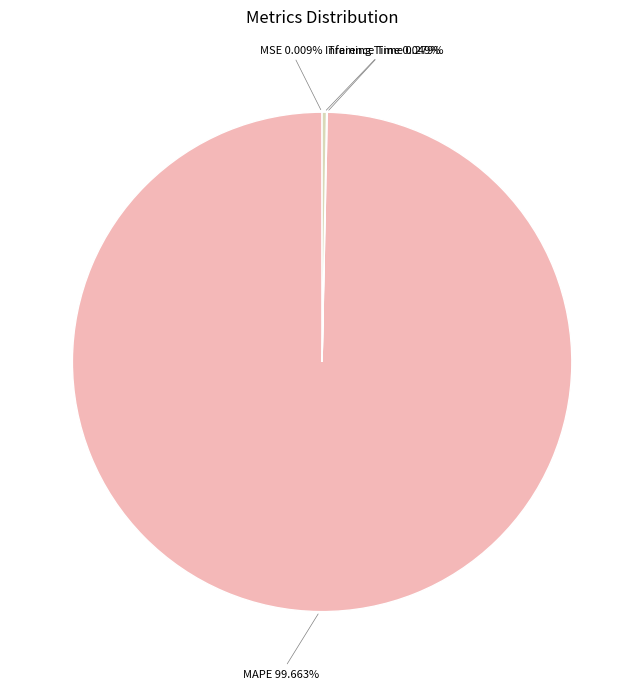

Is there any slice that represents more than half of the pie?

Yes